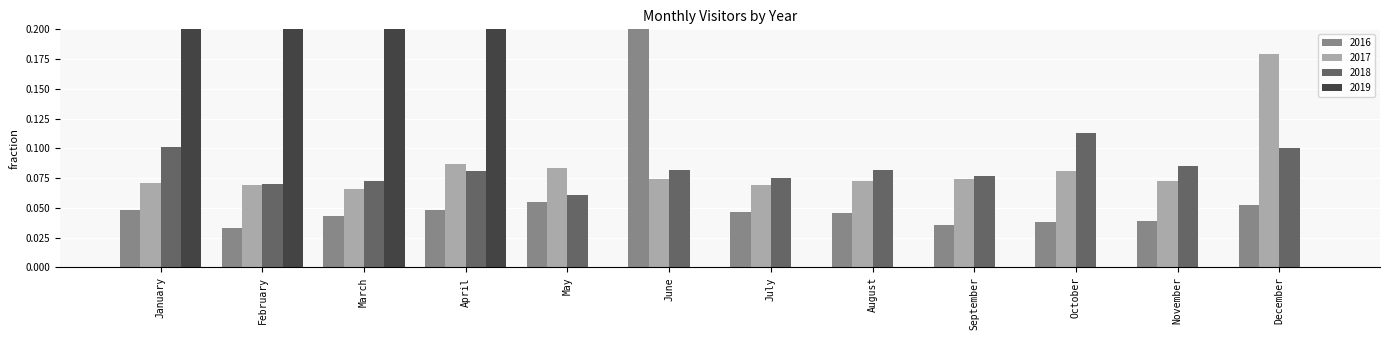

How many distinct data groups are displayed?

4